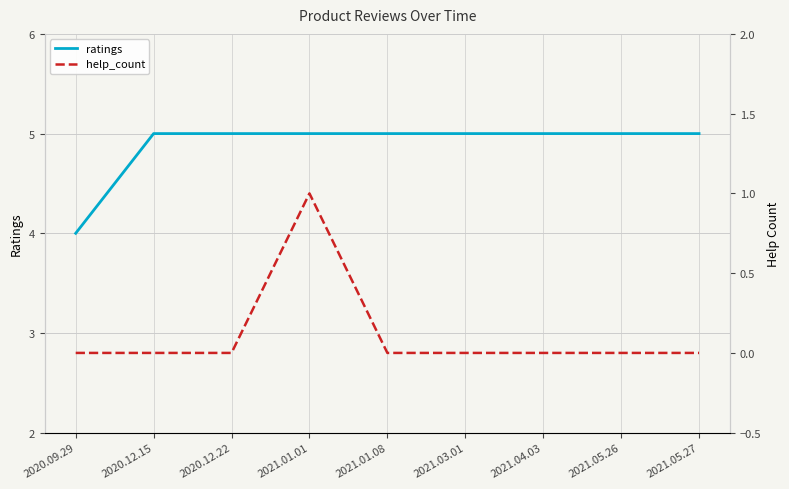

True or false: help_count and ratings cross at least once.

False